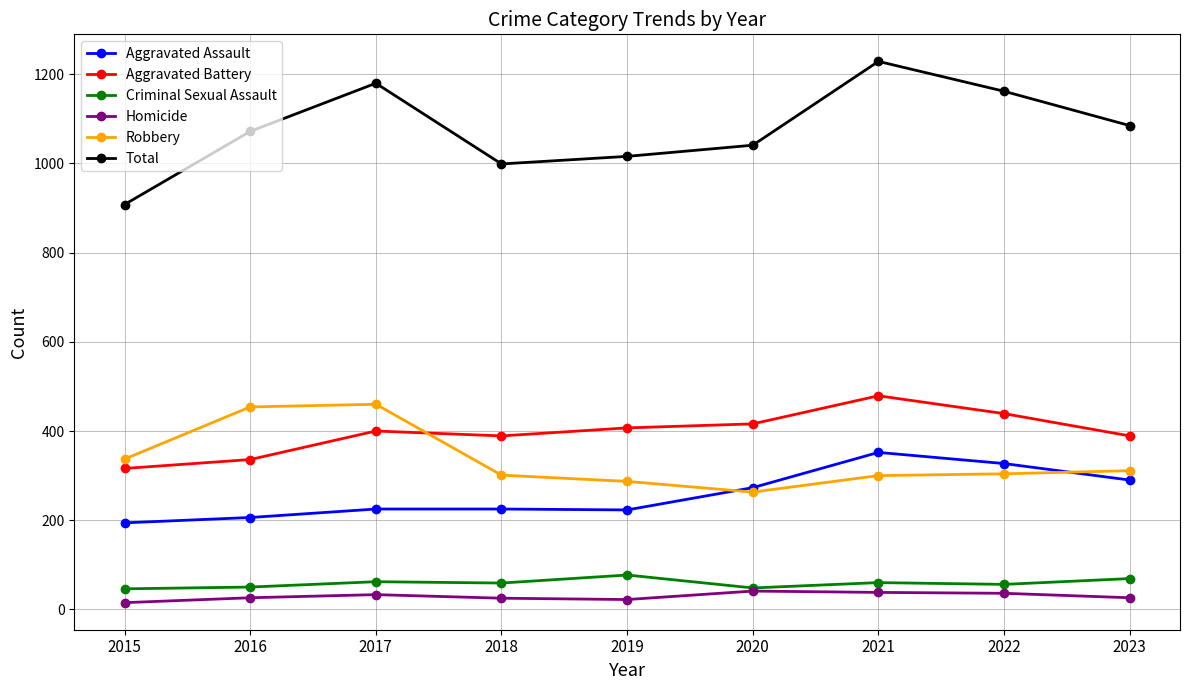

Is it true that Aggravated Assault equals 225 at 2017?

True